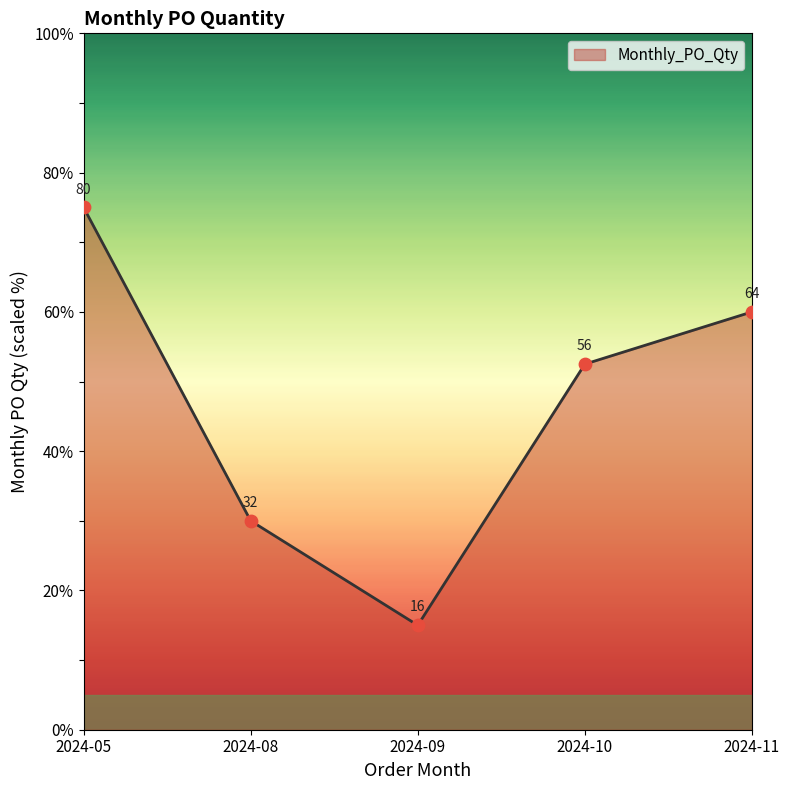

Approximately how many times larger is the value at 2024-08 compared to 2024-11?

0.5